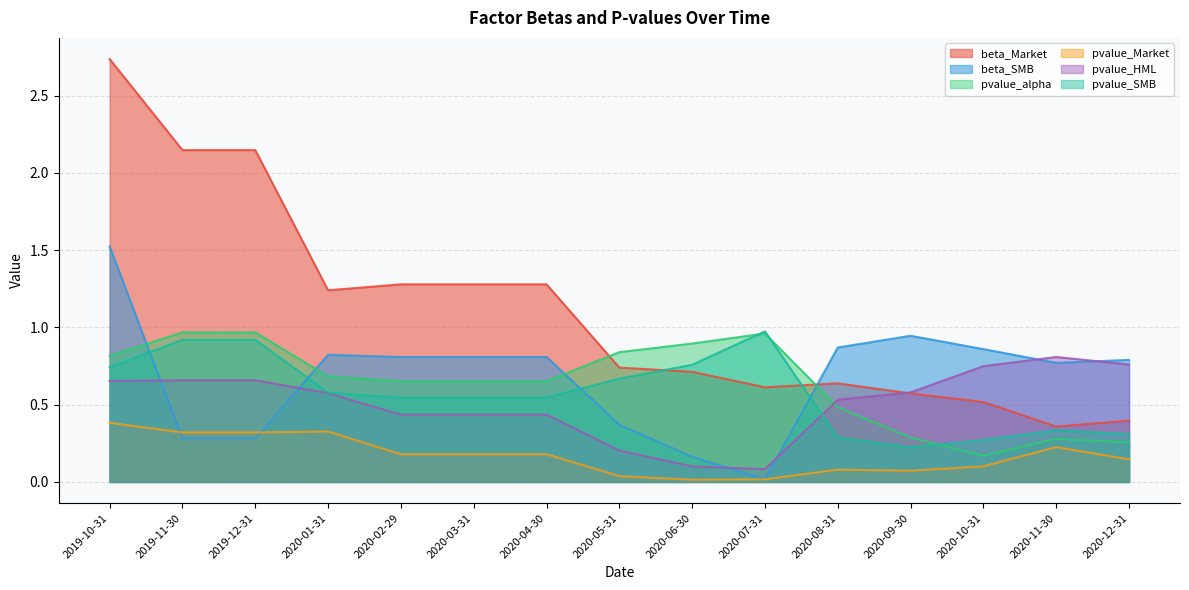

What is the difference between the highest and lowest values at 2019-11-30?

1.9